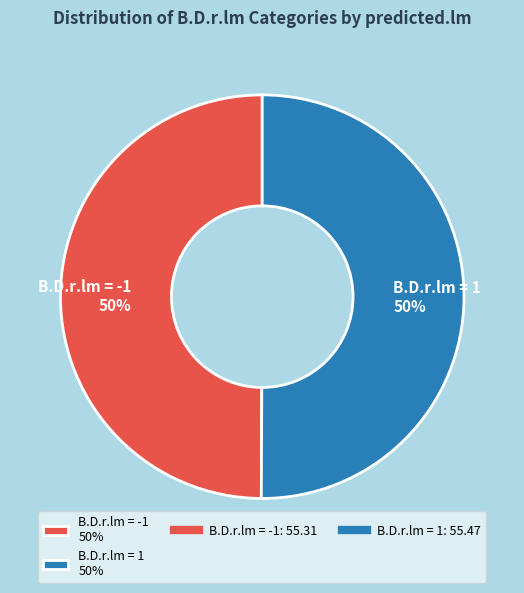

The B.D.r.lm = -1 50% slice represents 63% of the pie. True or false?

False